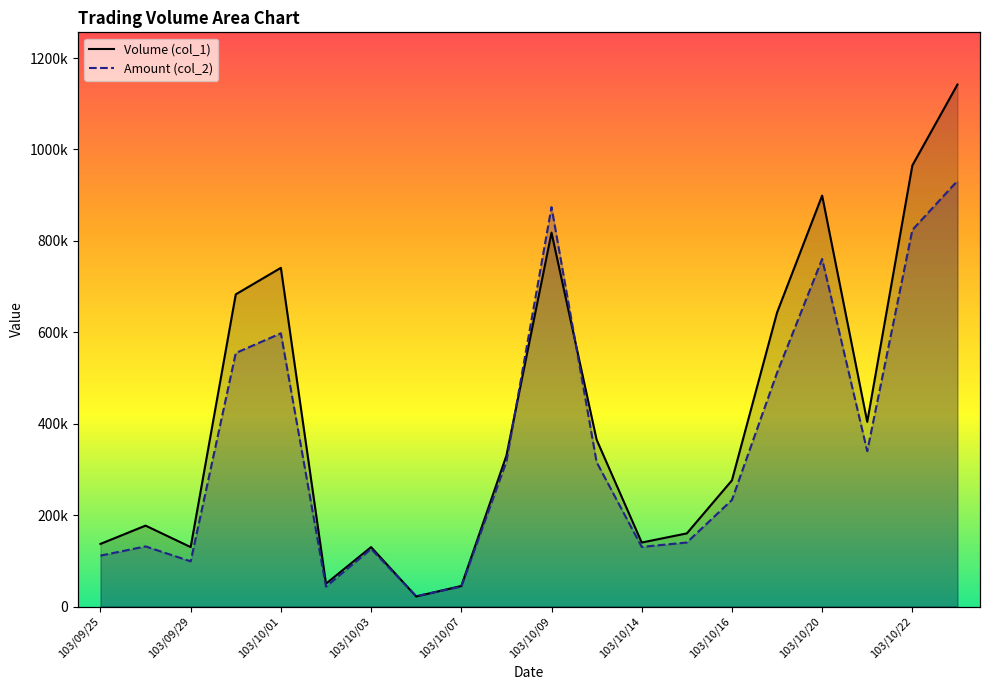

Rank the series at 103/10/03 from highest to lowest value.

Volume (col_1), Amount (col_2)